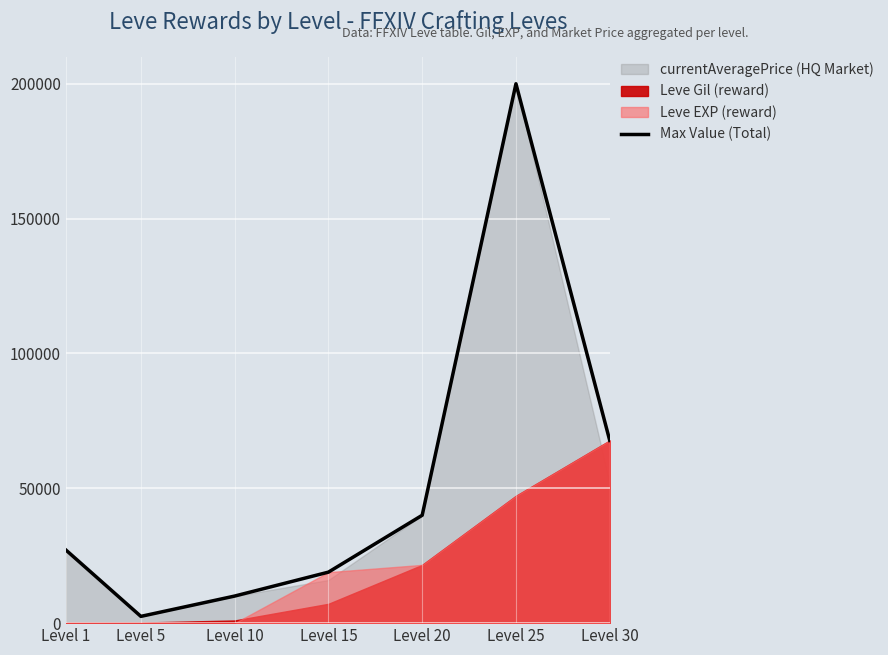

Reading left to right, transcribe all the data shown in this chart.

Level 1=27128	Level 5=2507	Level 10=10041	Level 15=18910	Level 20=40000	Level 25=200000	Level 30=67730